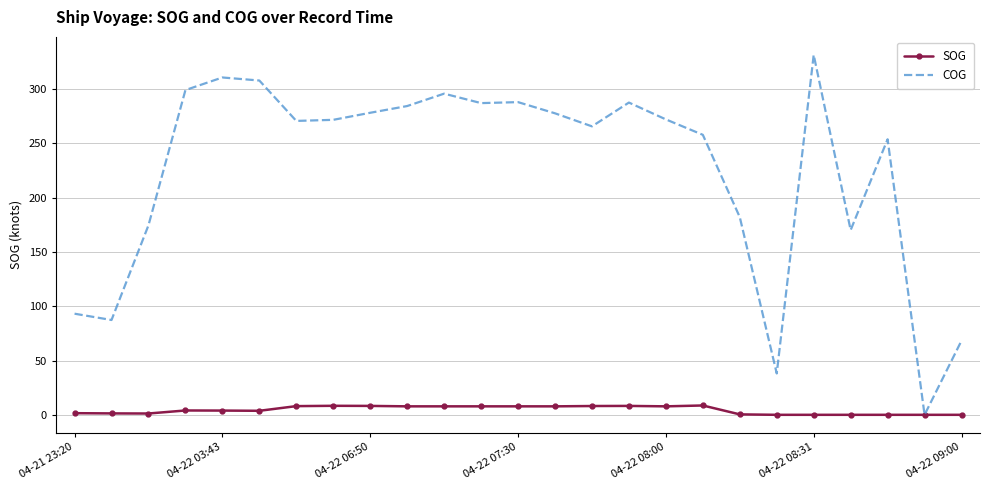

Count the number of data series in this chart.

2